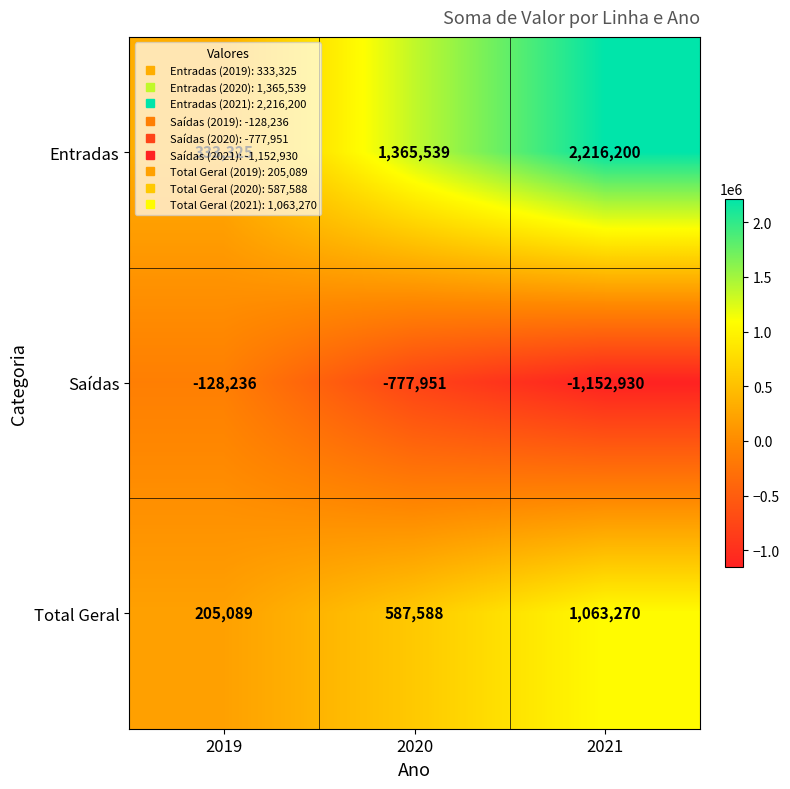

Which series has the largest total across all categories?

Entradas